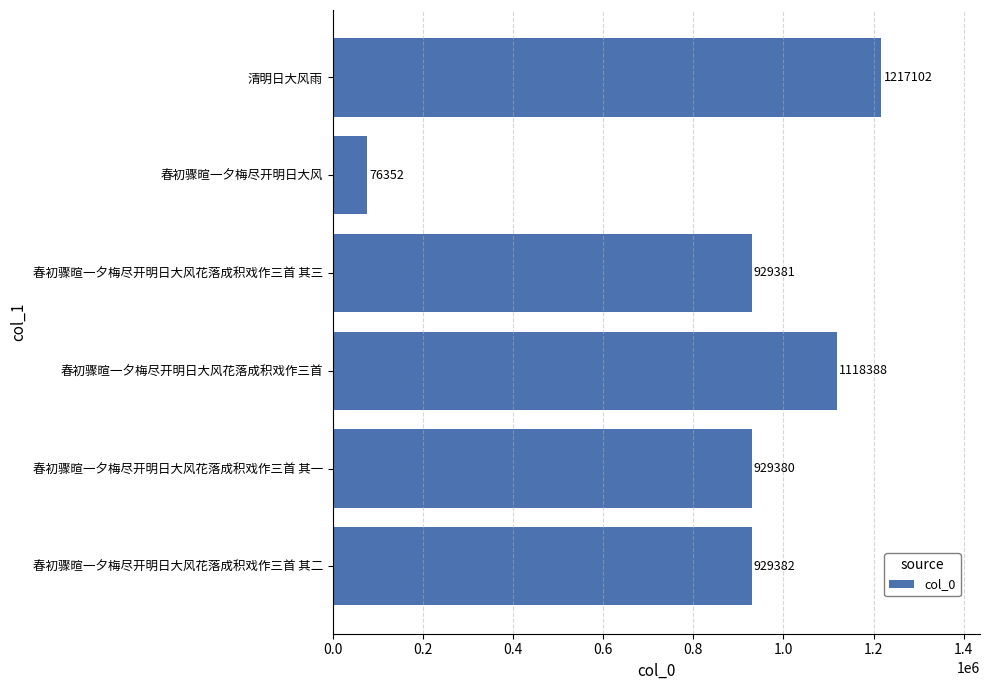

True or false: the data shows 1384403 at 春初骤暄一夕梅尽开明日大风花落成积戏作三首 其一.

False